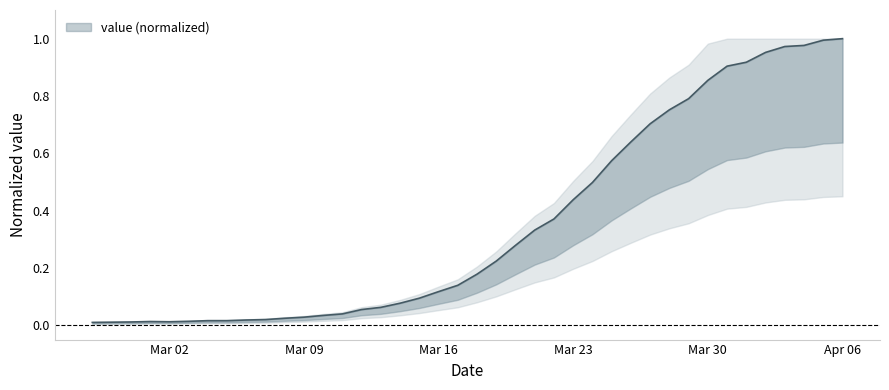

The chart shows a value of 0.7 at Mar 23. True or false?

False